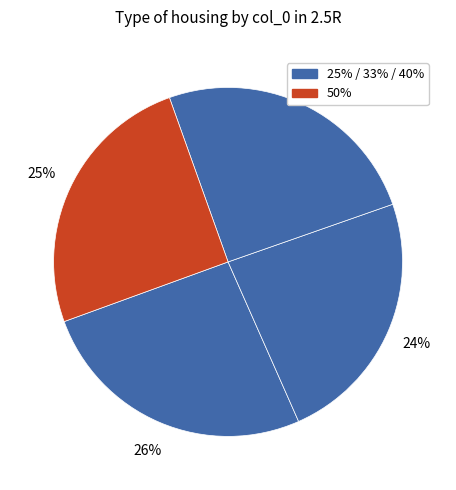

How many segments does this pie chart have?

4